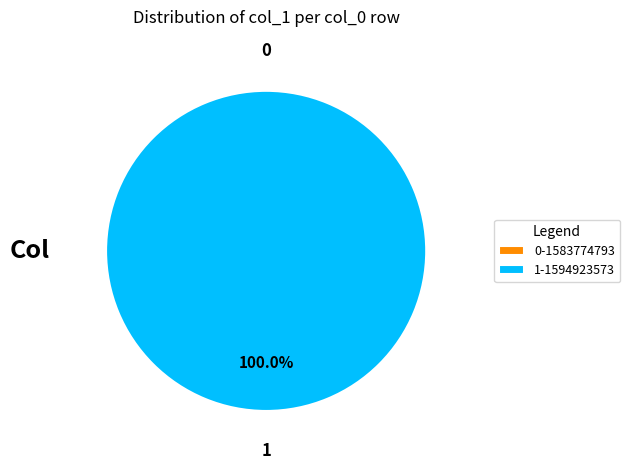

Count the number of slices in the pie.

2